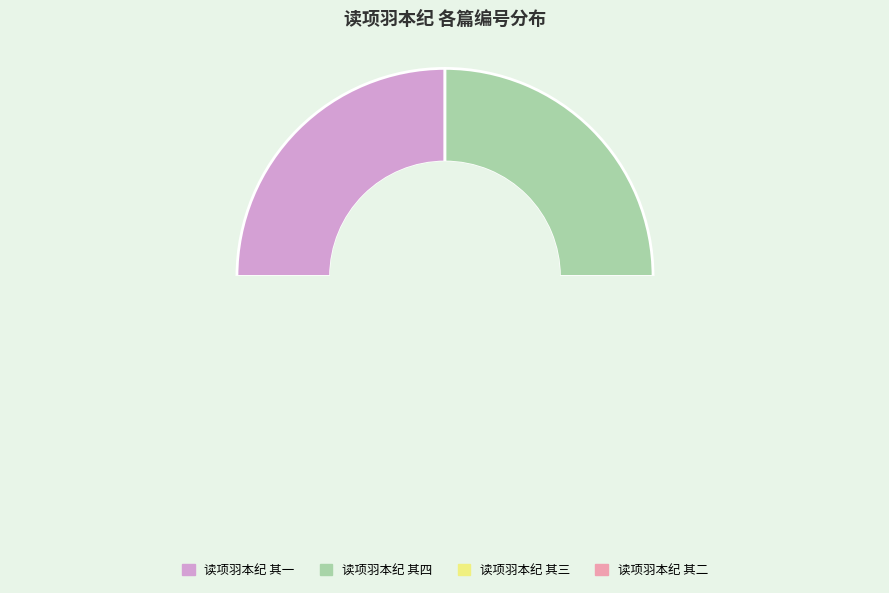

To the nearest percent, what is the combined percentage of 读项羽本纪 其一 and 读项羽本纪 其二?

50%